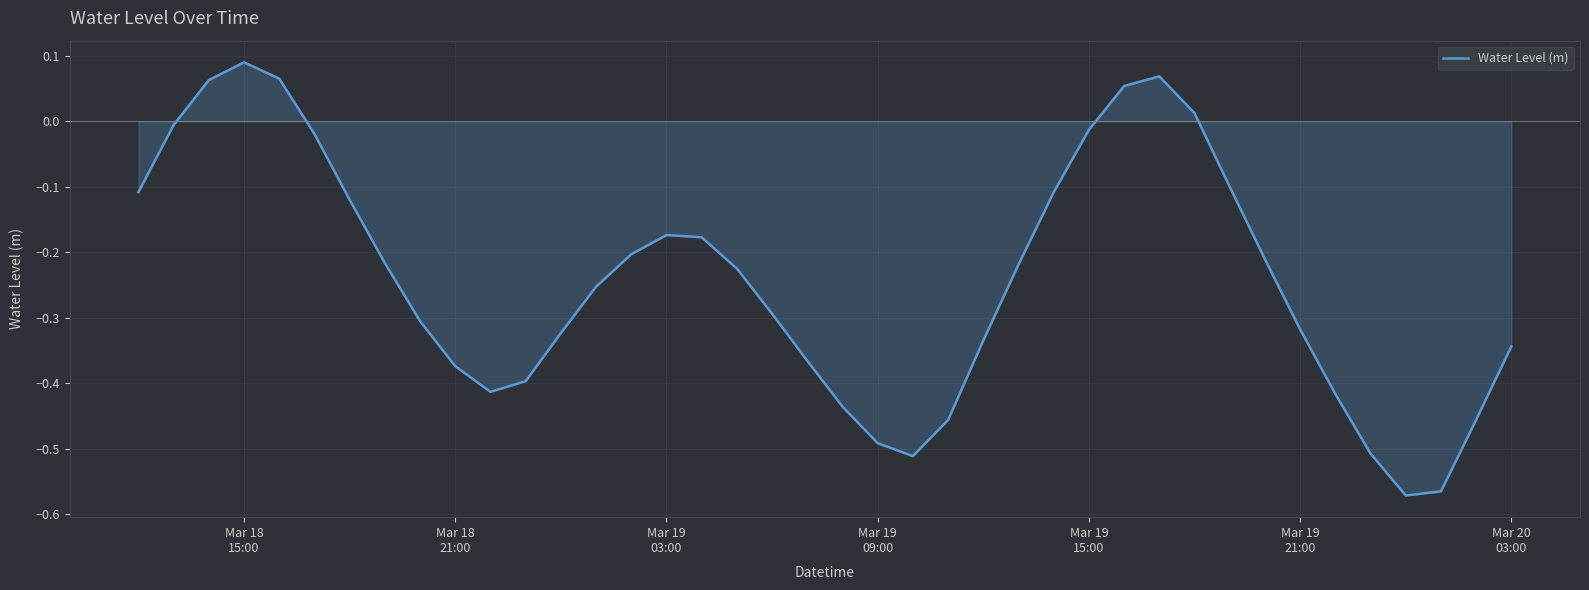

Reading left to right, extract all data points from this chart.

-0.1	-0.0	0.1	0.1	0.1	-0.0	-0.1	-0.2	-0.3	-0.4	-0.4	-0.4	-0.3	-0.3	-0.2	-0.2	-0.2	-0.2	-0.3	-0.4	-0.4	-0.5	-0.5	-0.5	-0.3	-0.2	-0.1	-0.0	0.1	0.1	0.0	-0.1	-0.2	-0.3	-0.4	-0.5	-0.6	-0.6	-0.5	-0.3